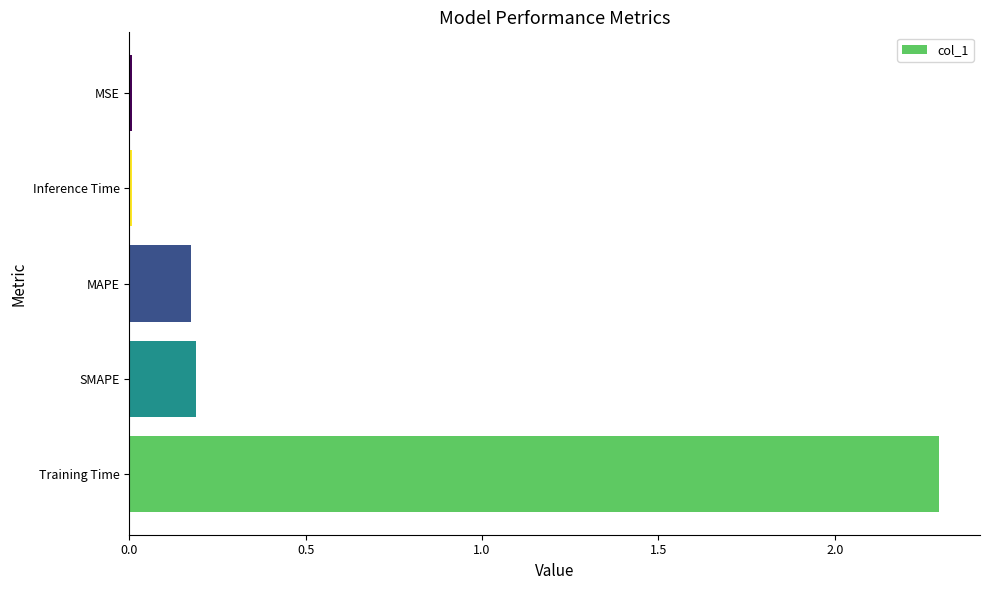

What is the maximum value shown in the chart?

2.3